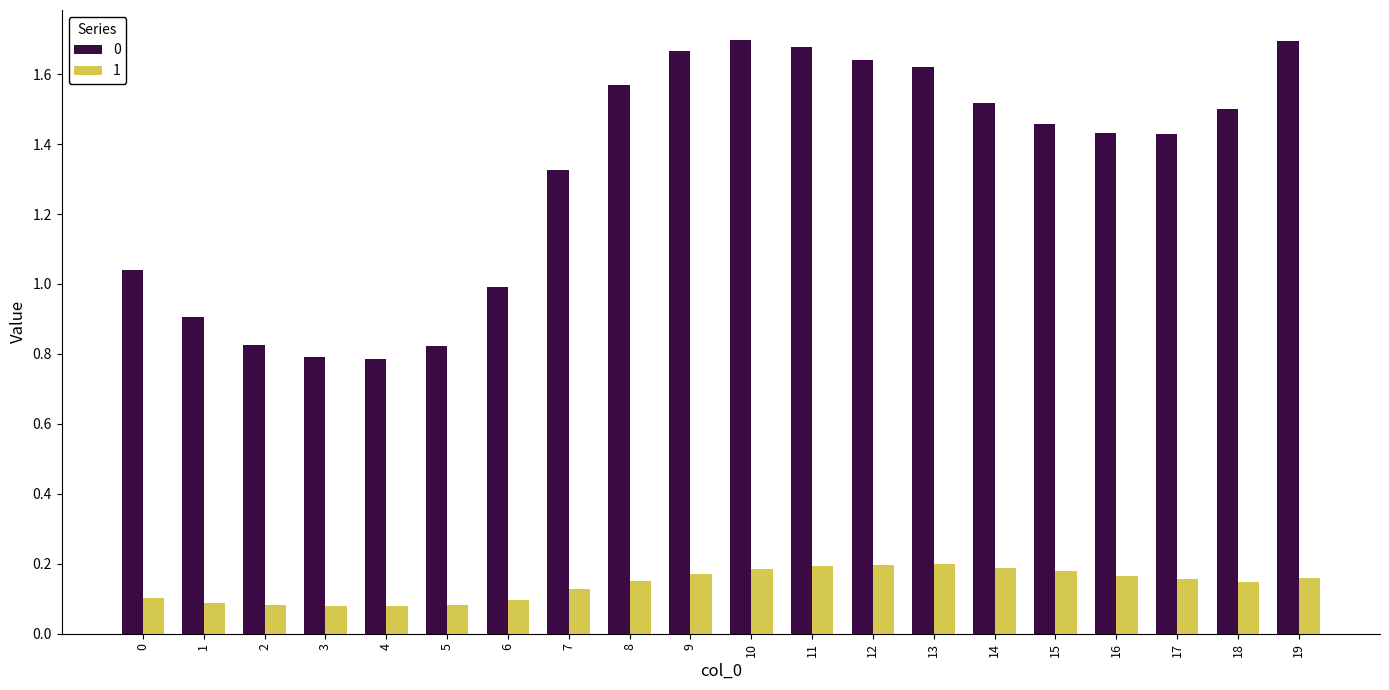

What is the sum of all 0 values?

26.4